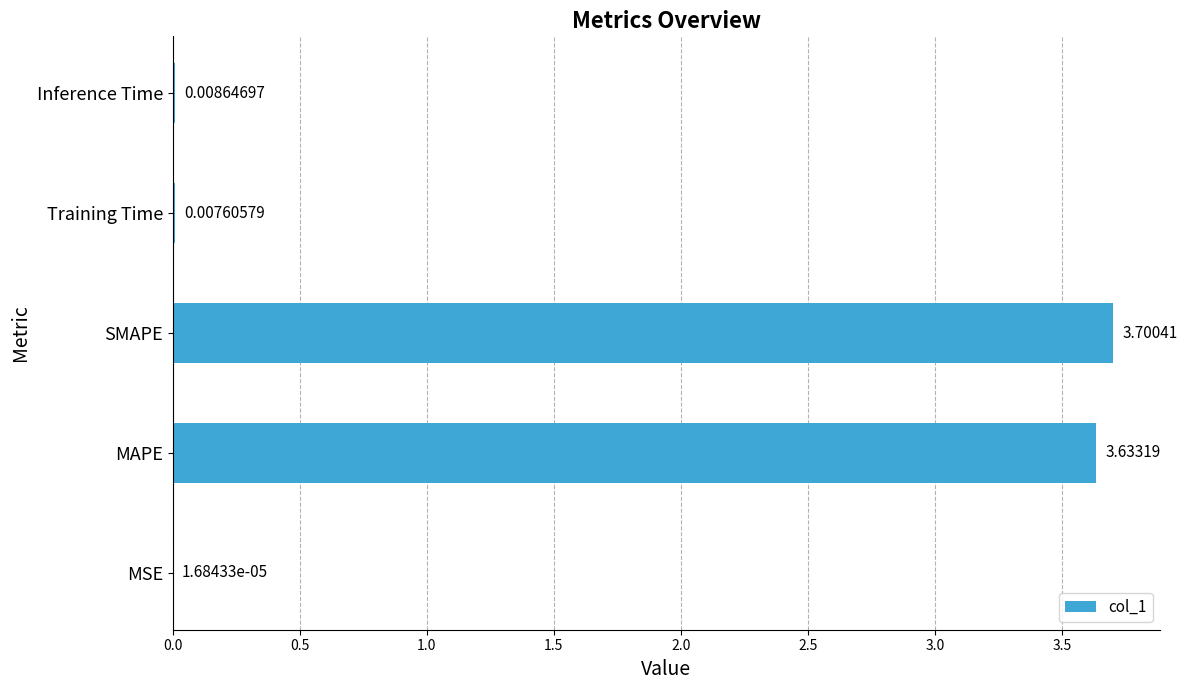

What is the average value?

1.5